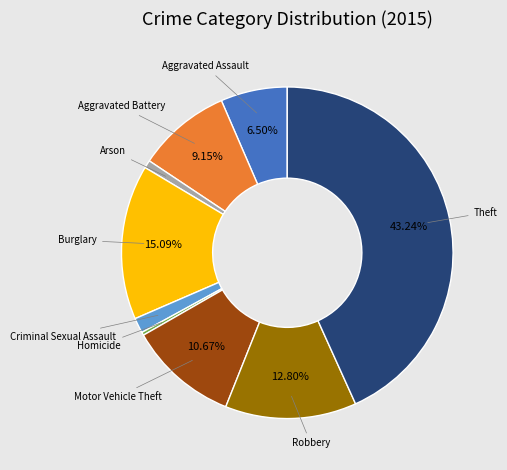

Is there a majority slice in this chart?

No